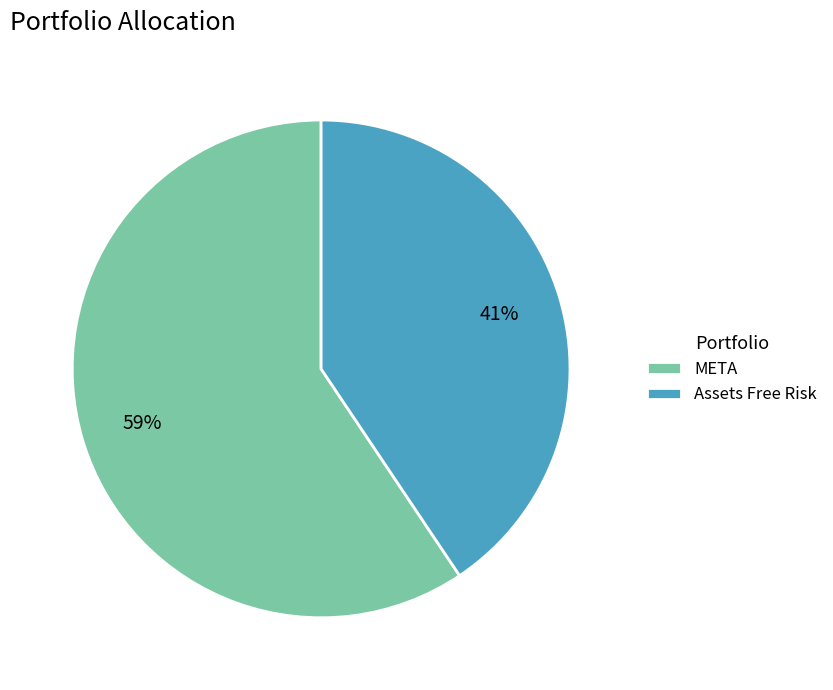

Between META and Assets Free Risk, which is larger?

META